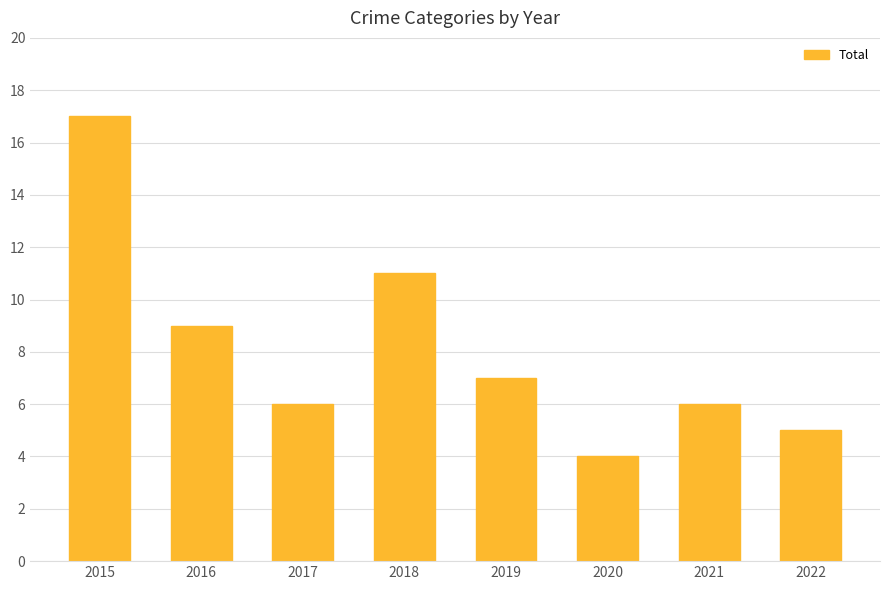

Approximately how many times larger is the value at 2016 compared to 2015?

0.5